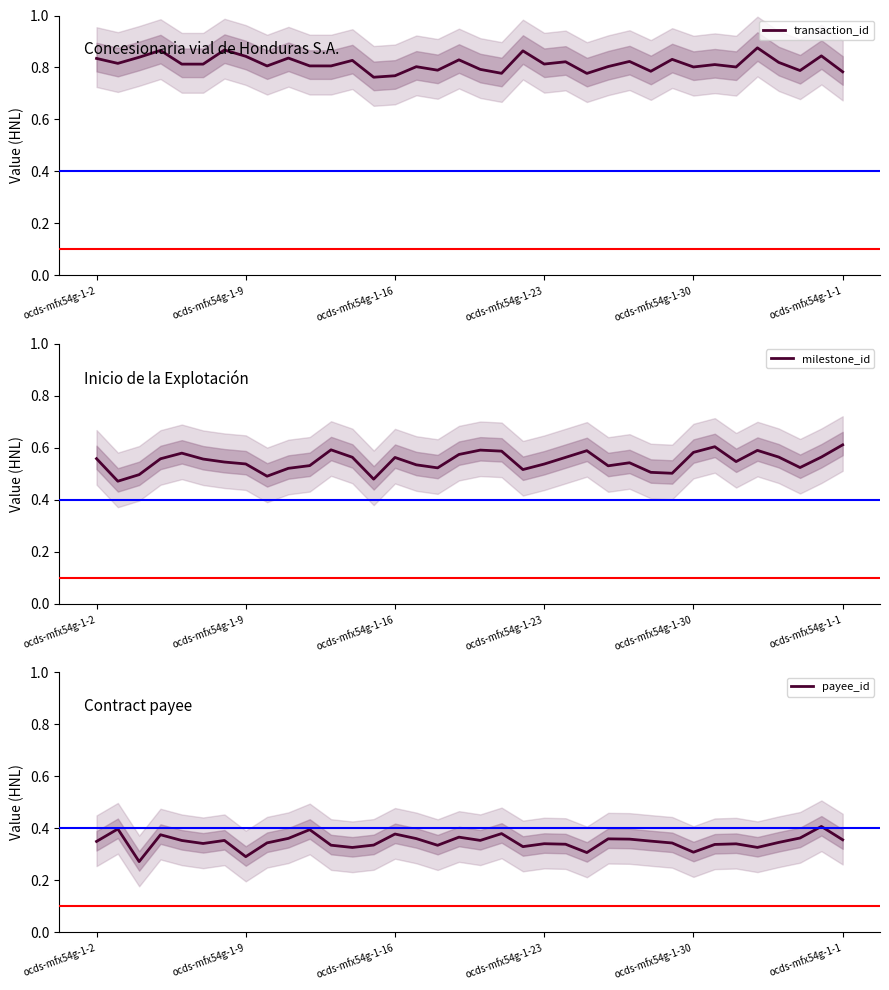

True or false: payee_id and transaction_id cross at least once.

False